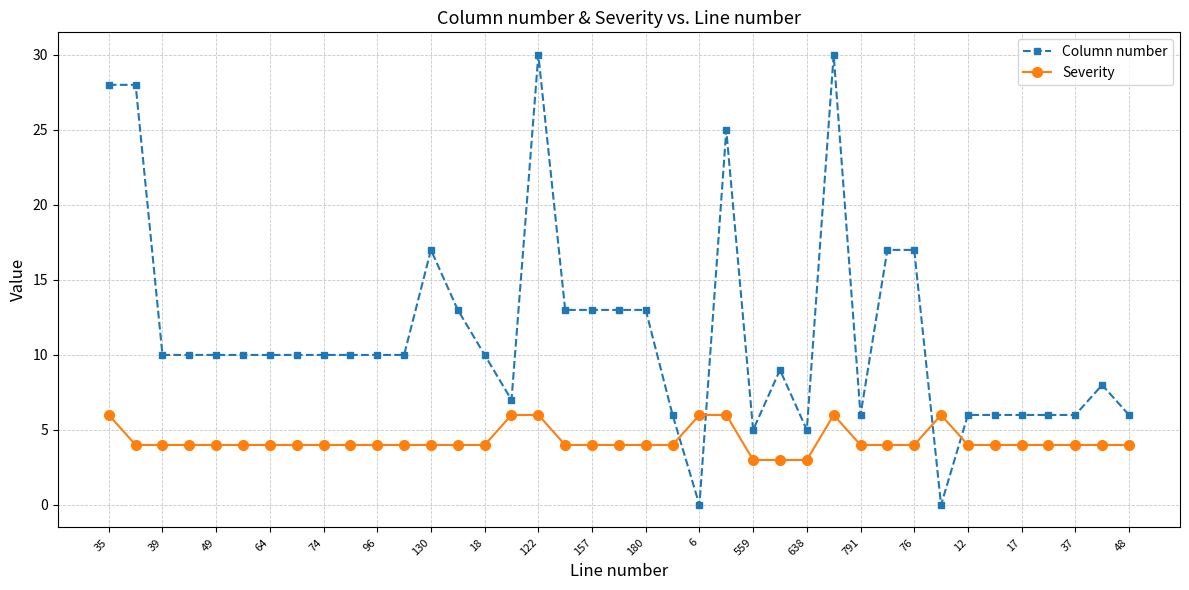

List the series in order of their peak value, highest first.

Column number, Severity